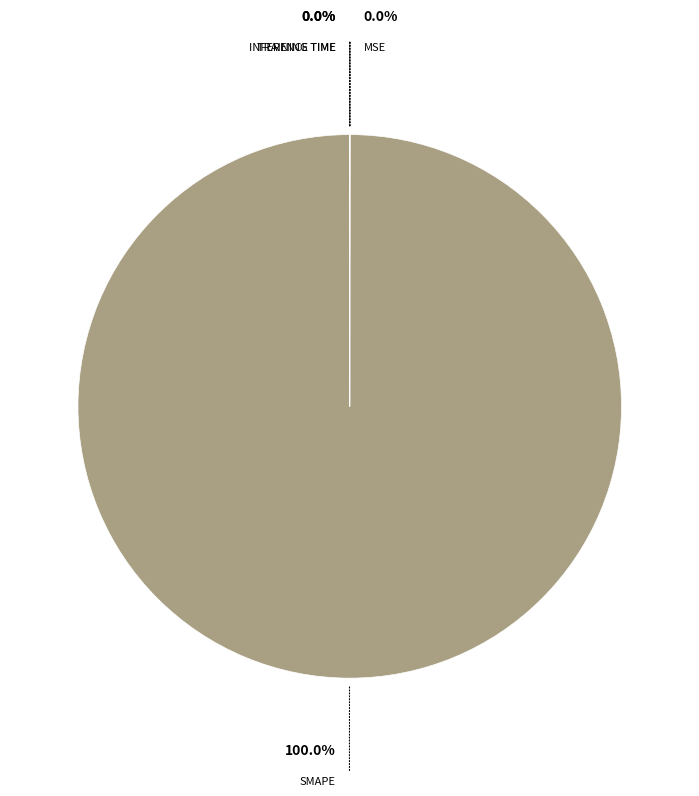

Is there a majority slice in this chart?

Yes